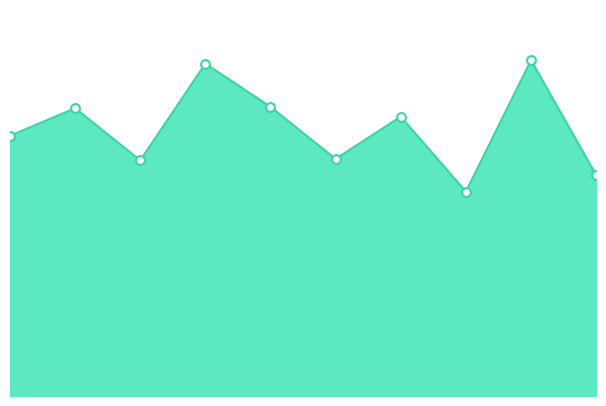

What is the change in value from 3 to 8?

-0.1